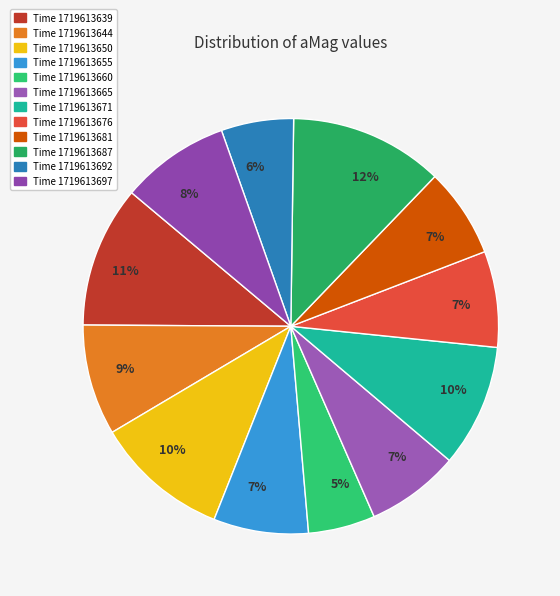

To the nearest percent, what is the average slice percentage?

8%